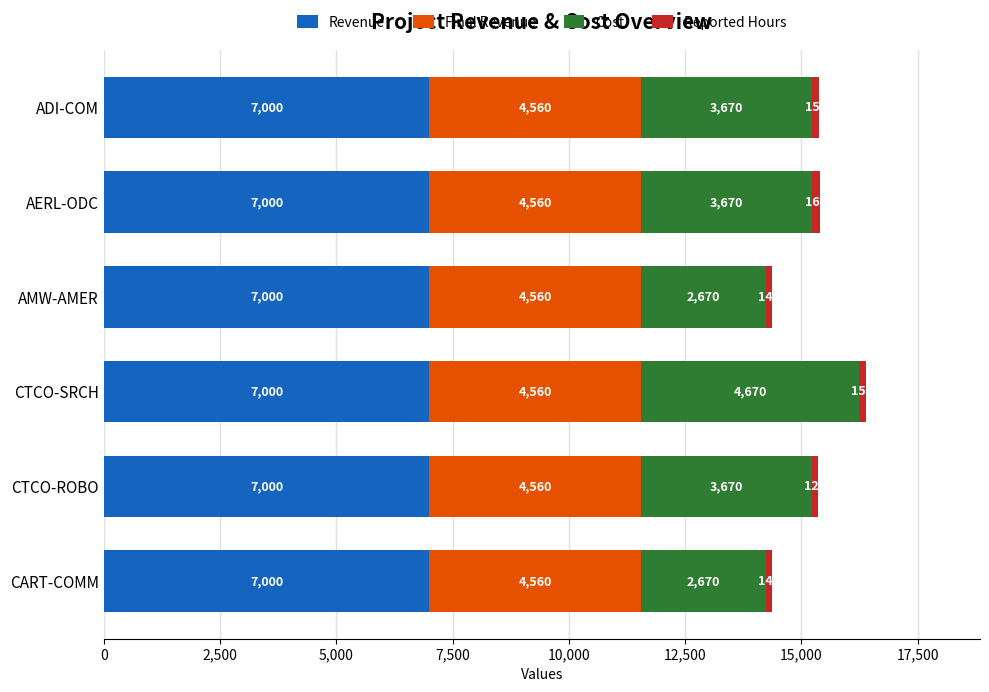

At which category is the sum across all series the highest?

CTCO-SRCH